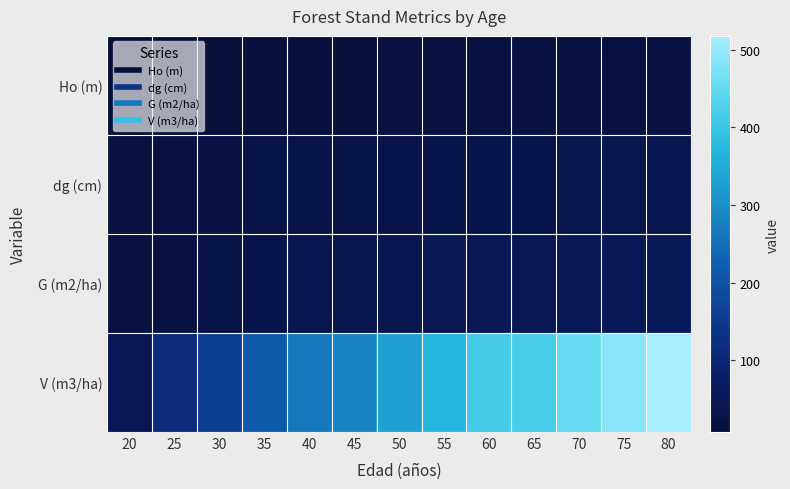

Rank the series at 55 from lowest to highest value.

Ho (m), dg (cm), G (m2/ha), V (m3/ha)